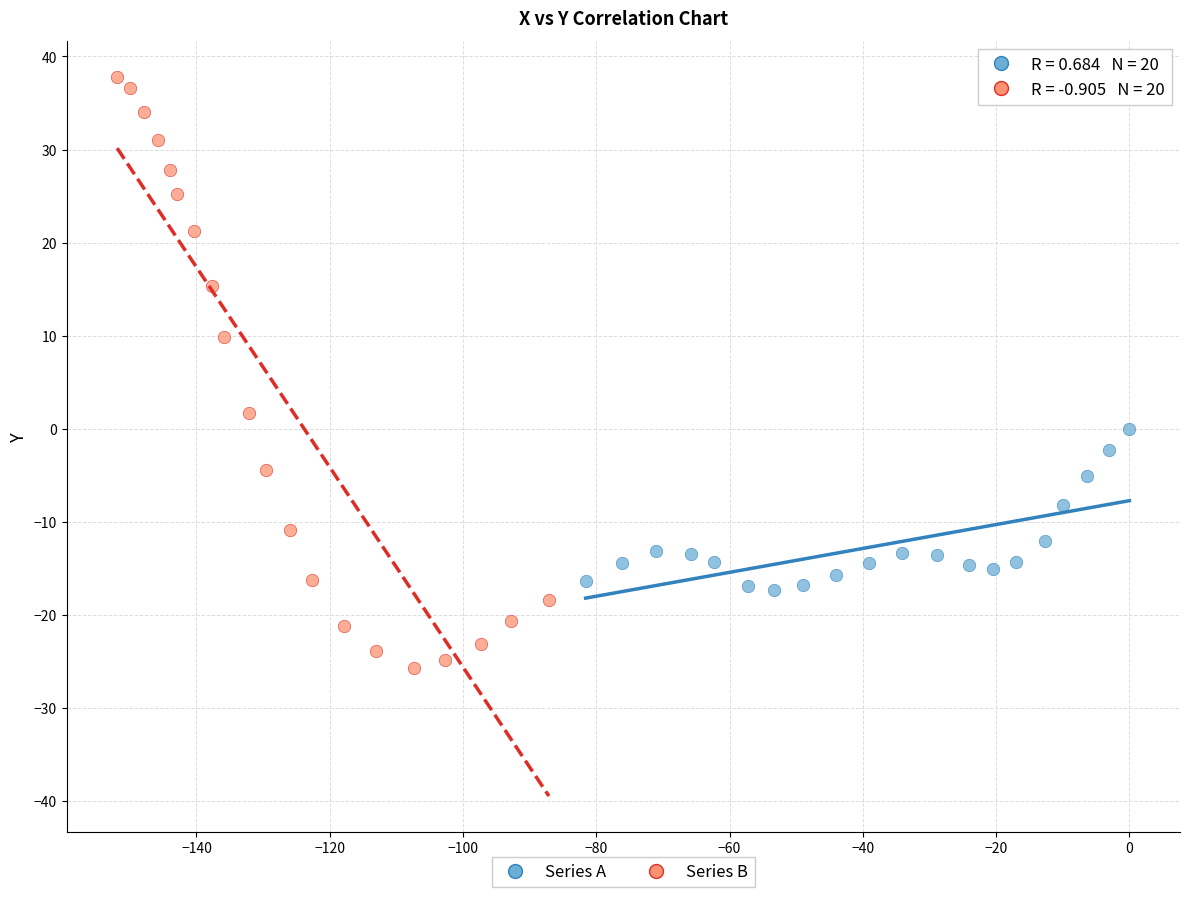

What are all the series names shown in the legend?

Series A, Series B